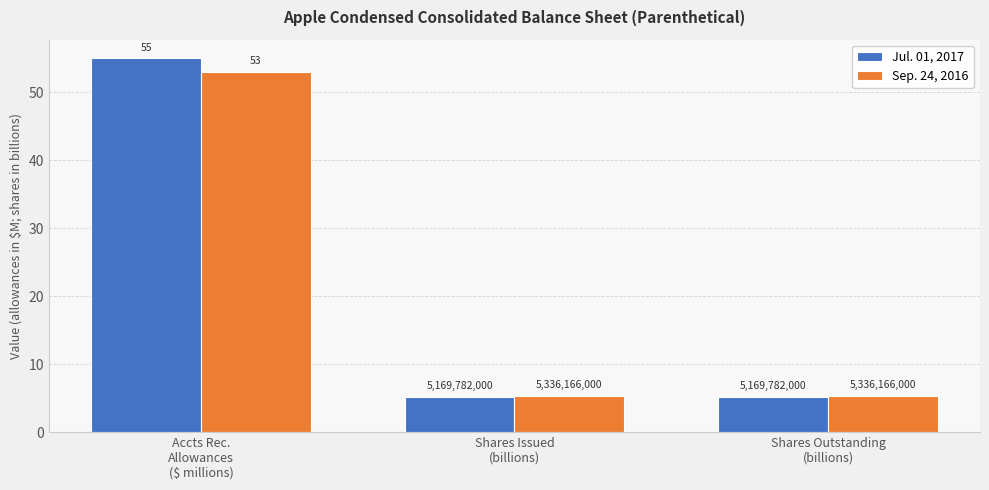

How many bars are there in total?

6